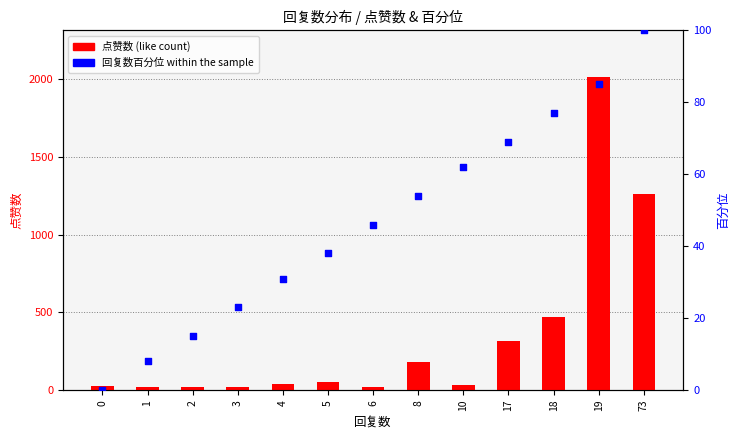

Which series reaches the minimum Y coordinate?

百分位 (percentile rank)